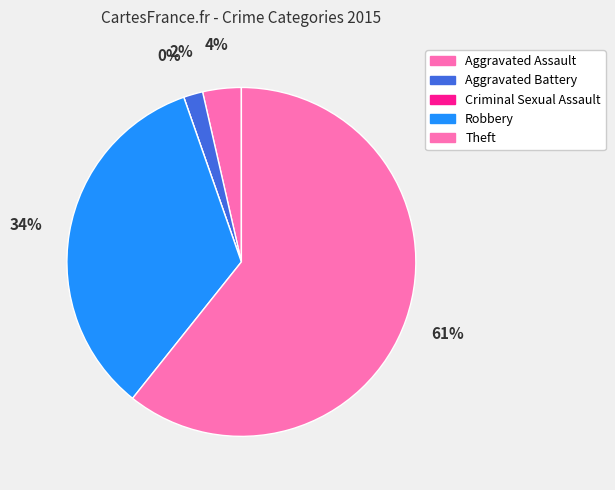

What is the smallest slice in the pie chart?

Criminal Sexual Assault